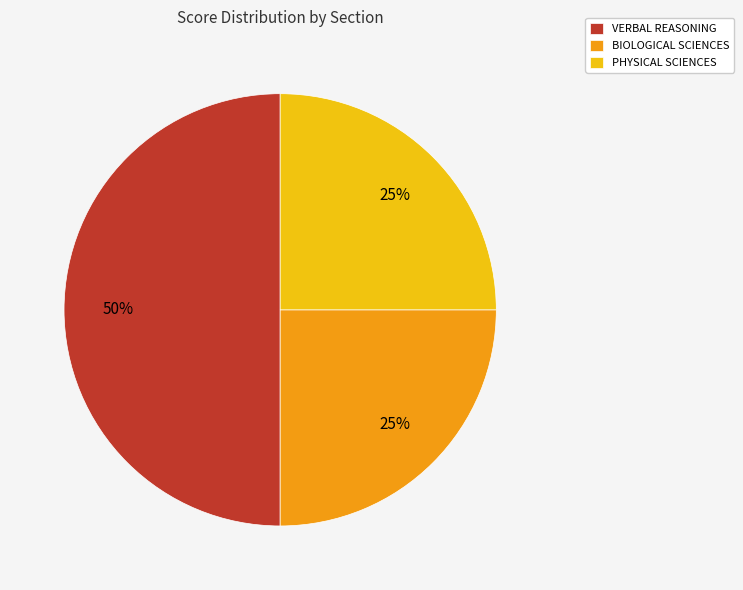

Do VERBAL REASONING and BIOLOGICAL SCIENCES together represent more than half of the pie?

Yes